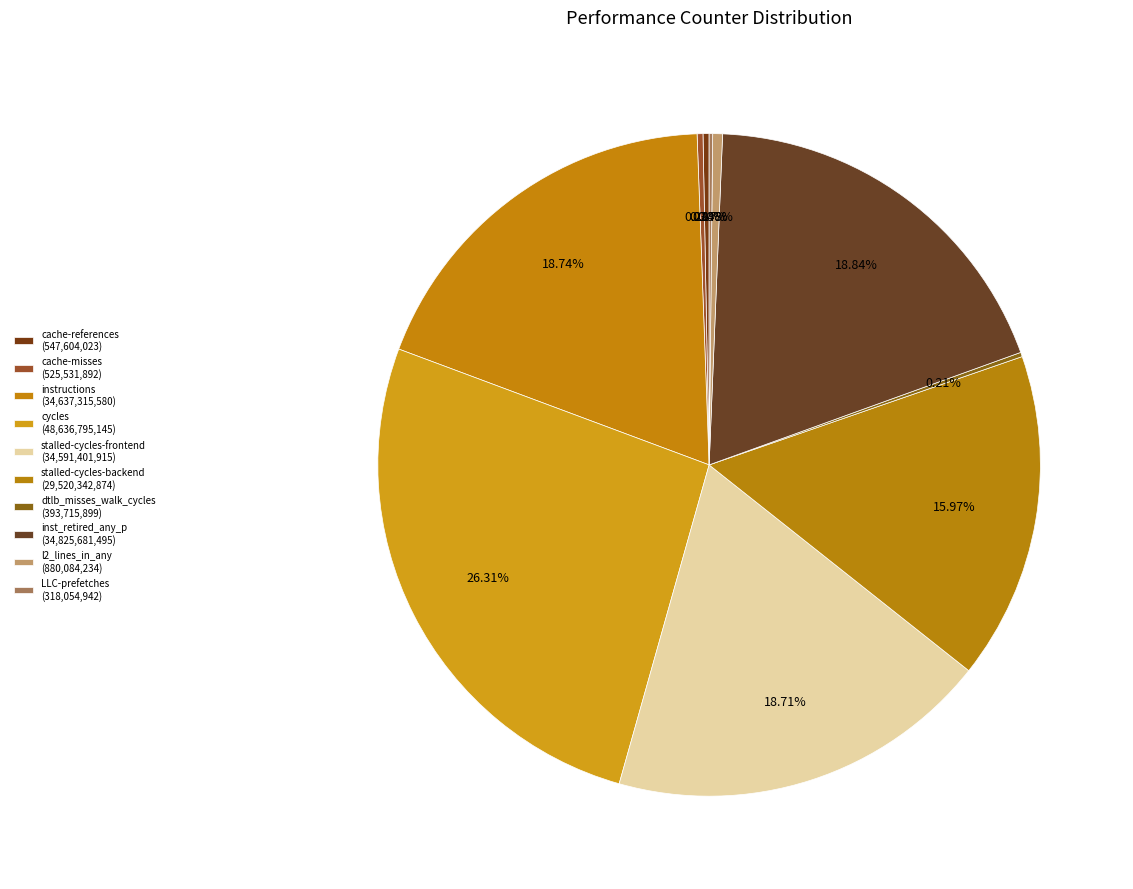

Does instructions represent more than half of the total?

No